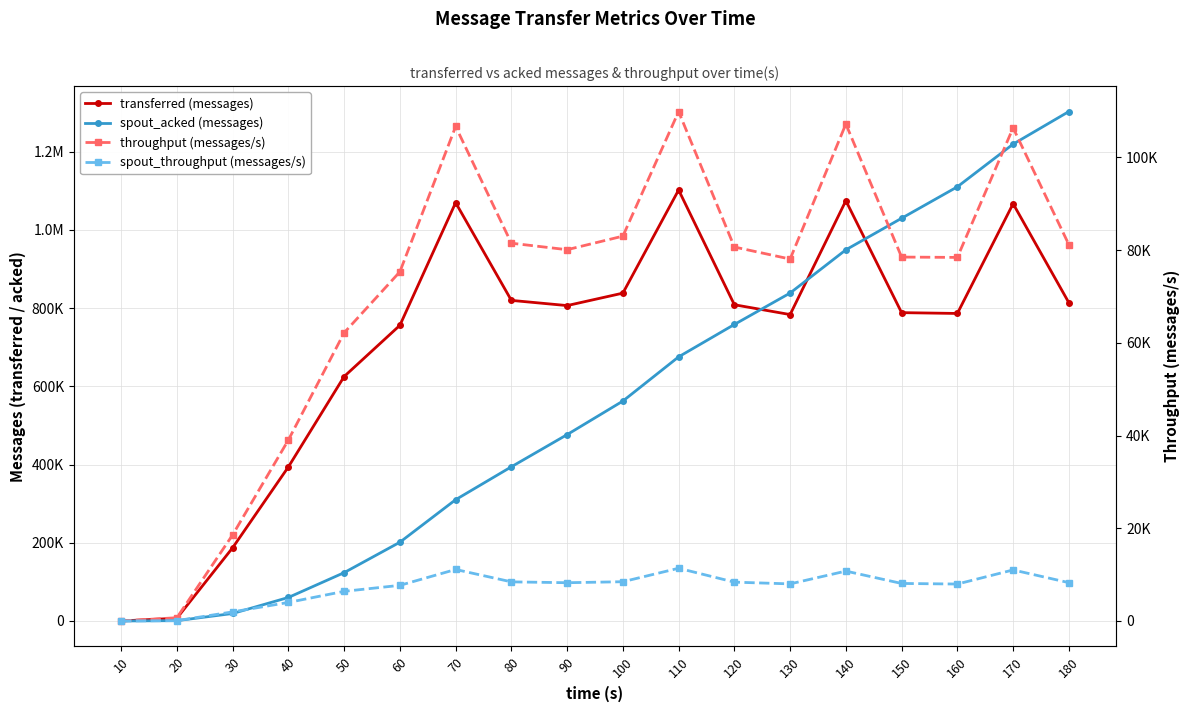

True or false: spout_throughput (messages/s) has a value of 2054 at 160.

False